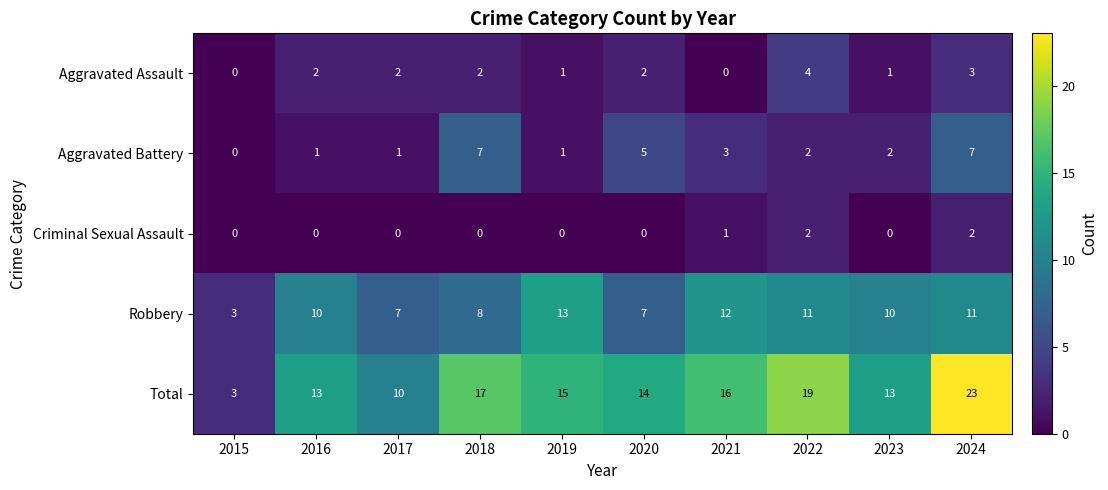

Which series changed the most between 2015 and 2021?

Total